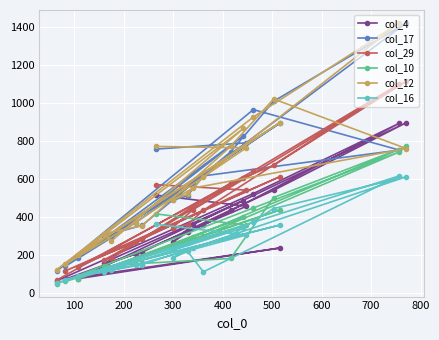

Which series has the largest range (max minus min)?

col_17